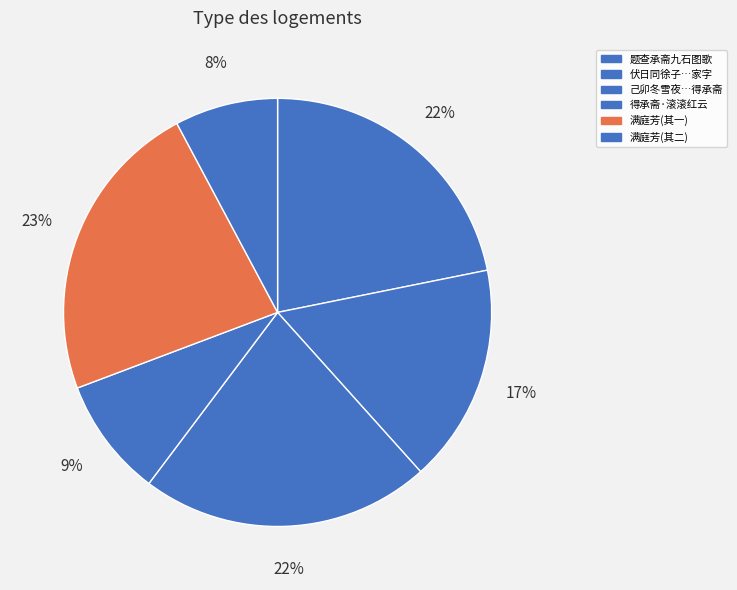

To the nearest percent, what is the average slice percentage?

17%